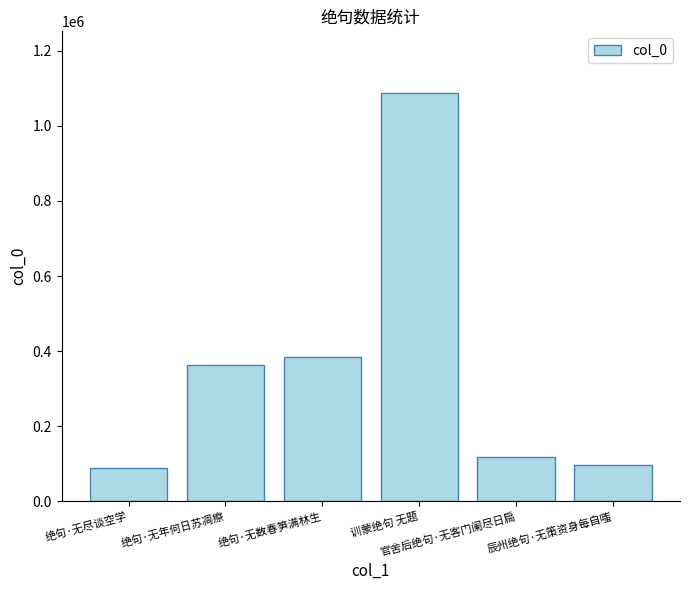

What is the minimum value shown in the chart?

87142